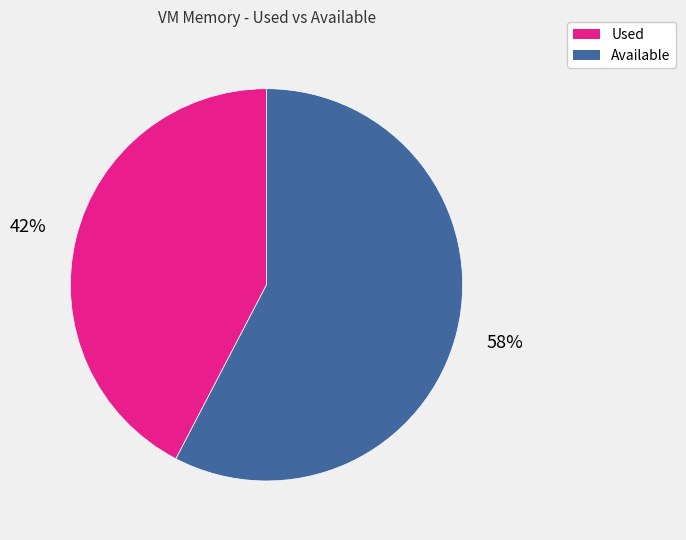

Between Used and Available, which is larger?

Available